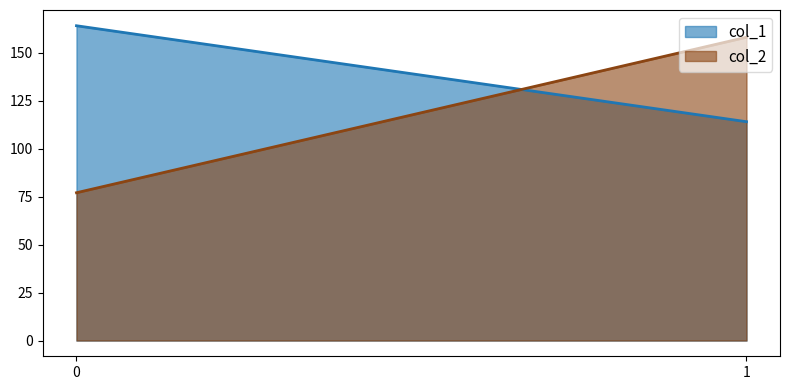

The value of col_2 at 0 is 77. True or false?

True